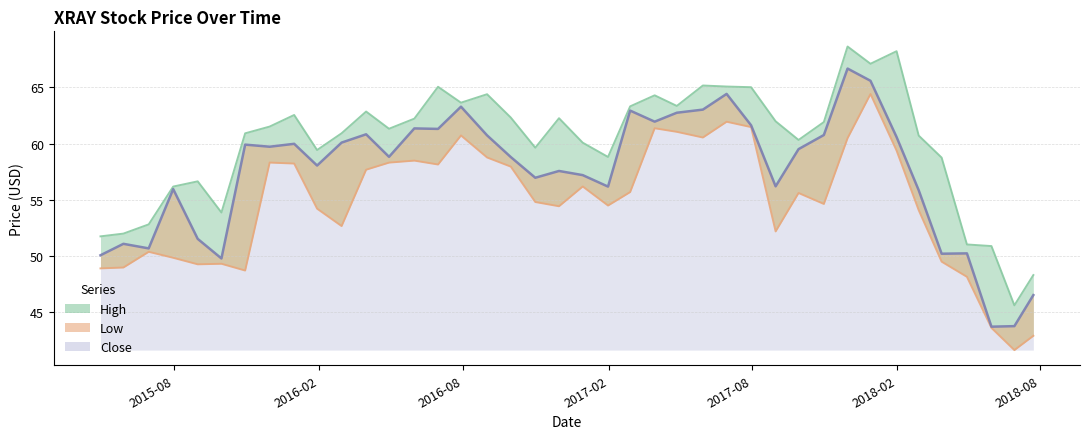

True or false: high has a value of 52.0 at 2015-05-29.

True